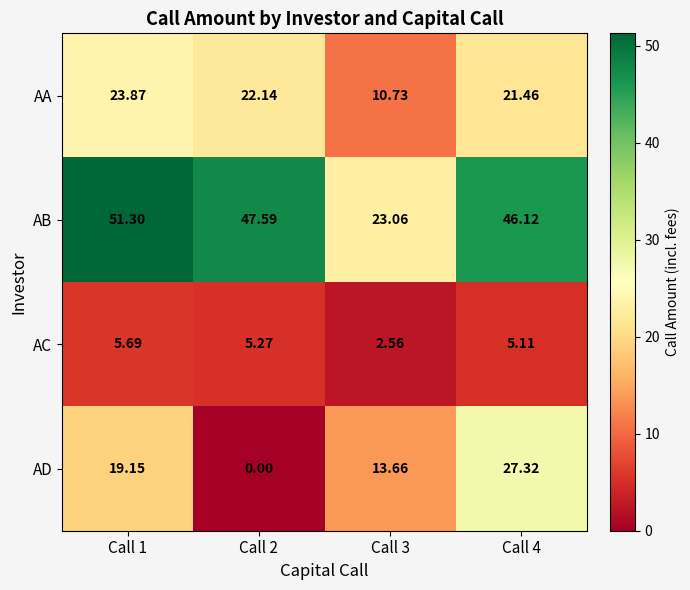

Rank the series at Call 3 from highest to lowest value.

AB, AD, AA, AC